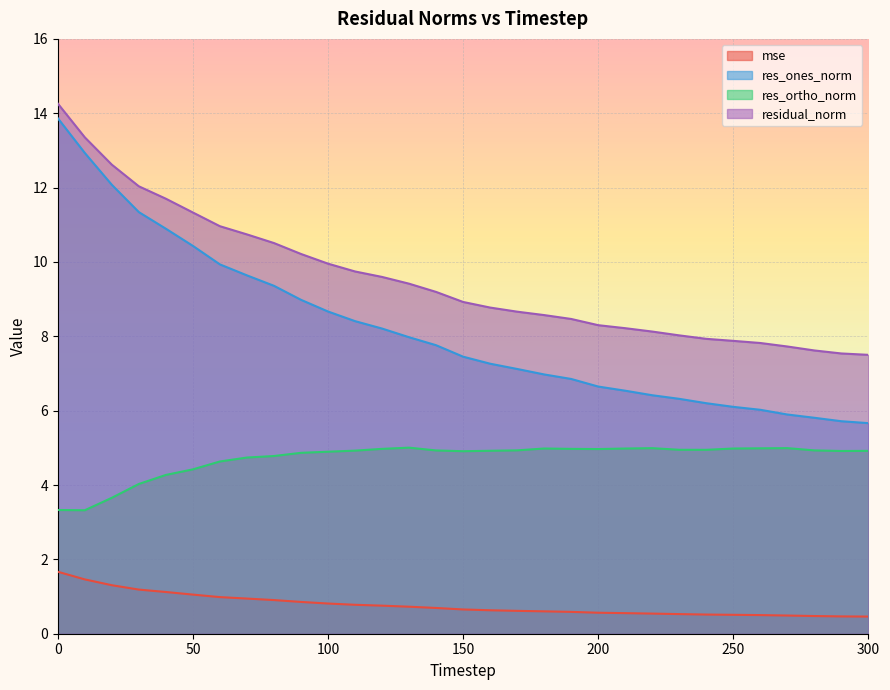

Does the chart display data point markers on the line(s)?

No